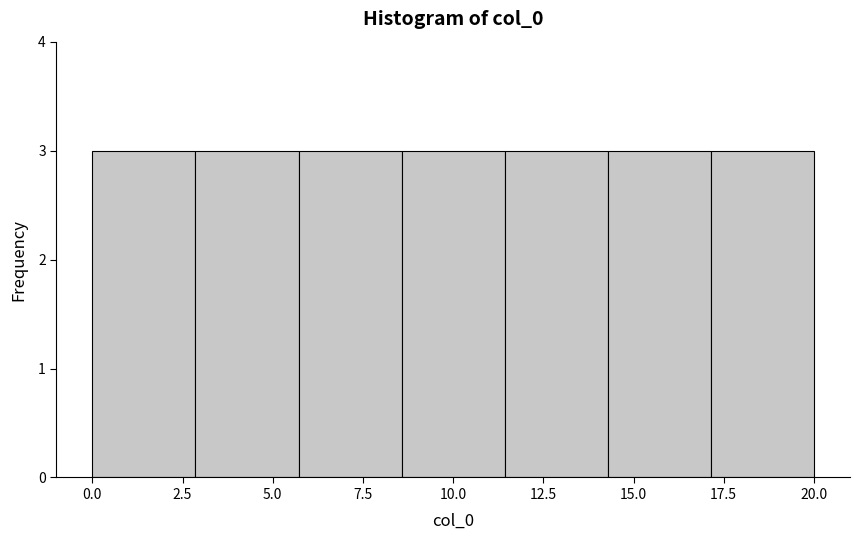

How tall is the bar that spans 11.5 to 14.5 on the x-axis? Neither the bar edges nor the heights are printed on the chart, so give them approximately, as read against the axes.

3